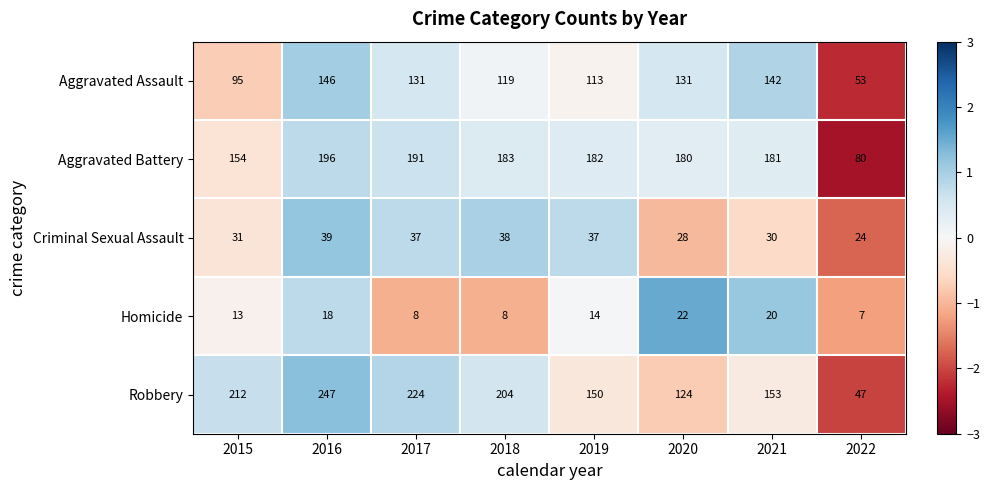

True or false: Criminal Sexual Assault has a value of 27 at 2016.

False